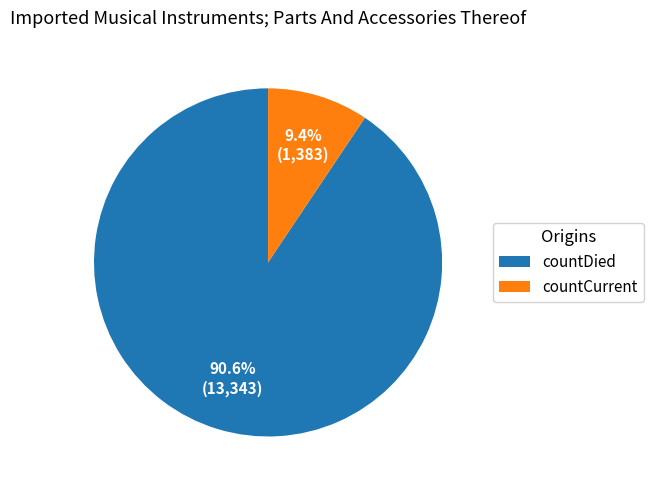

What is the ratio of the value at countCurrent to the value at countDied?

0.1